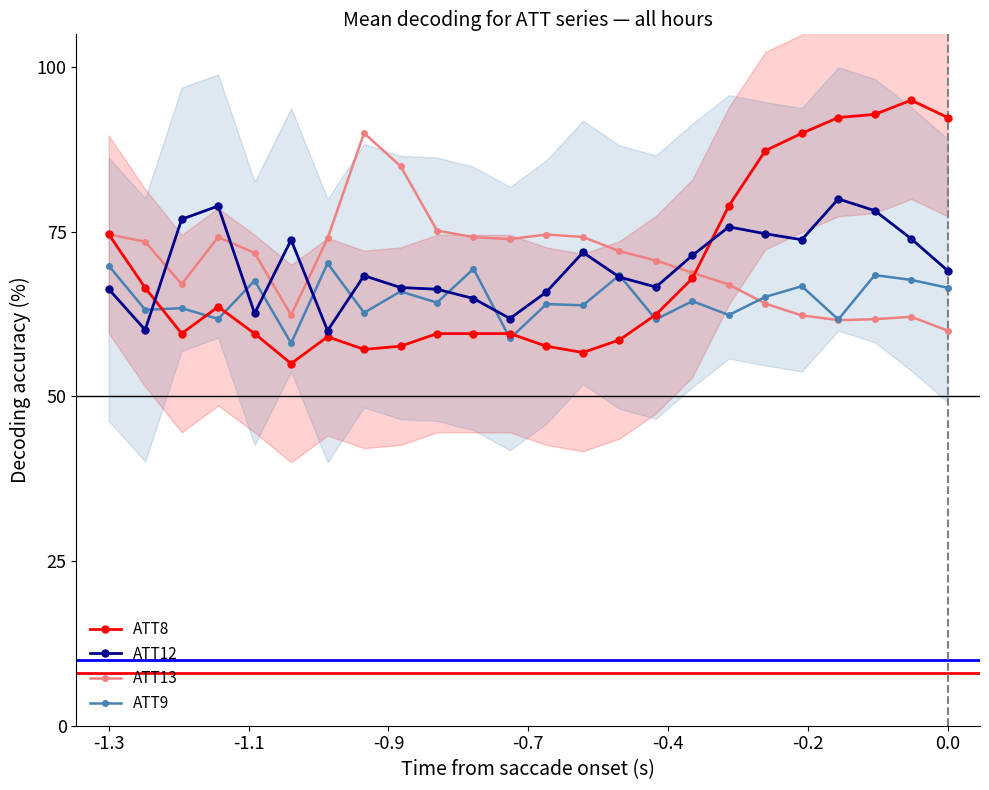

True or false: ATT12 and ATT13 cross at least once.

True